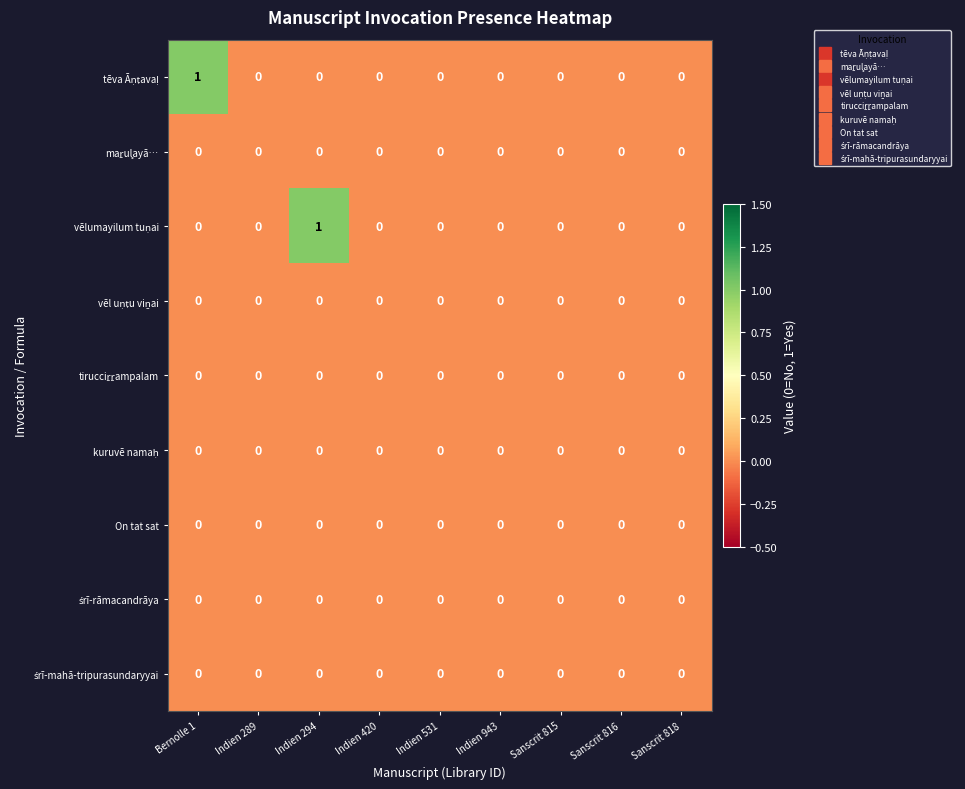

The On tat sat series shows 0 at Sanscrit 815. True or false?

True